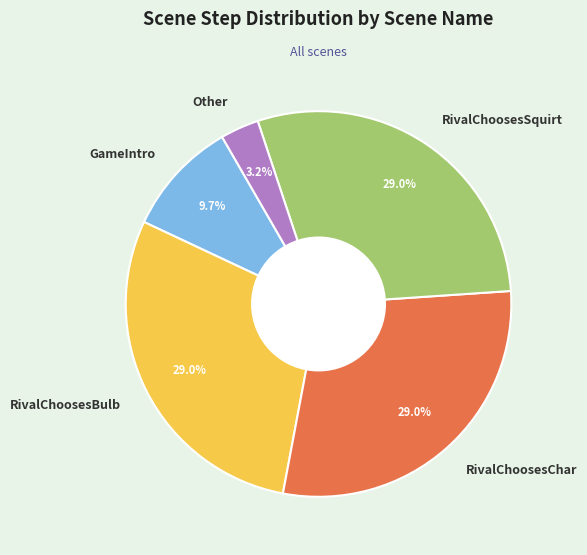

How much of the chart is everything except RivalChoosesChar?

71.0%